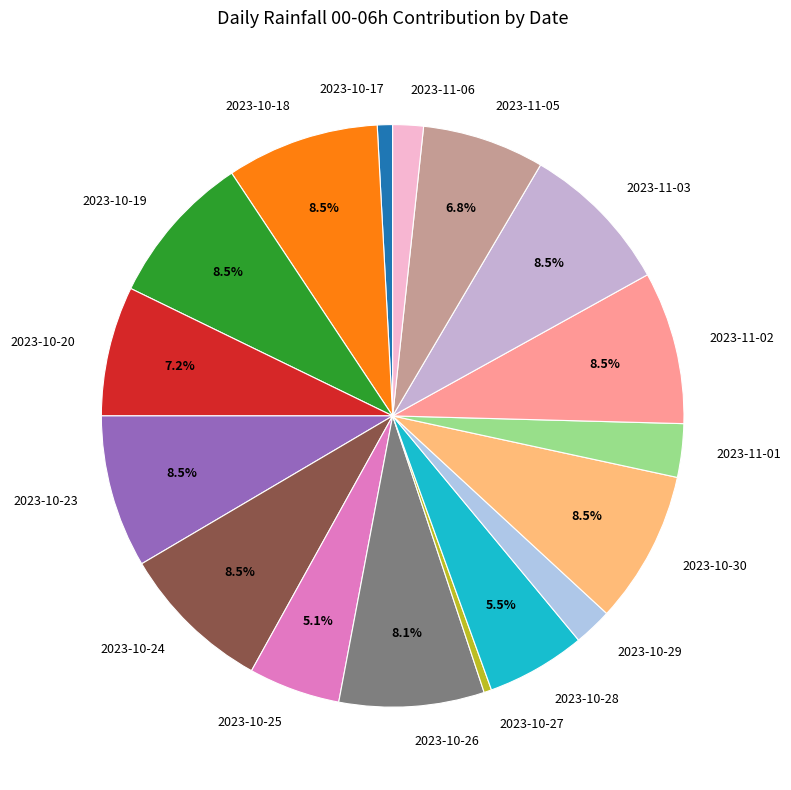

Approximately how many times larger is the value at 2023-10-23 compared to 2023-10-30?

1.0